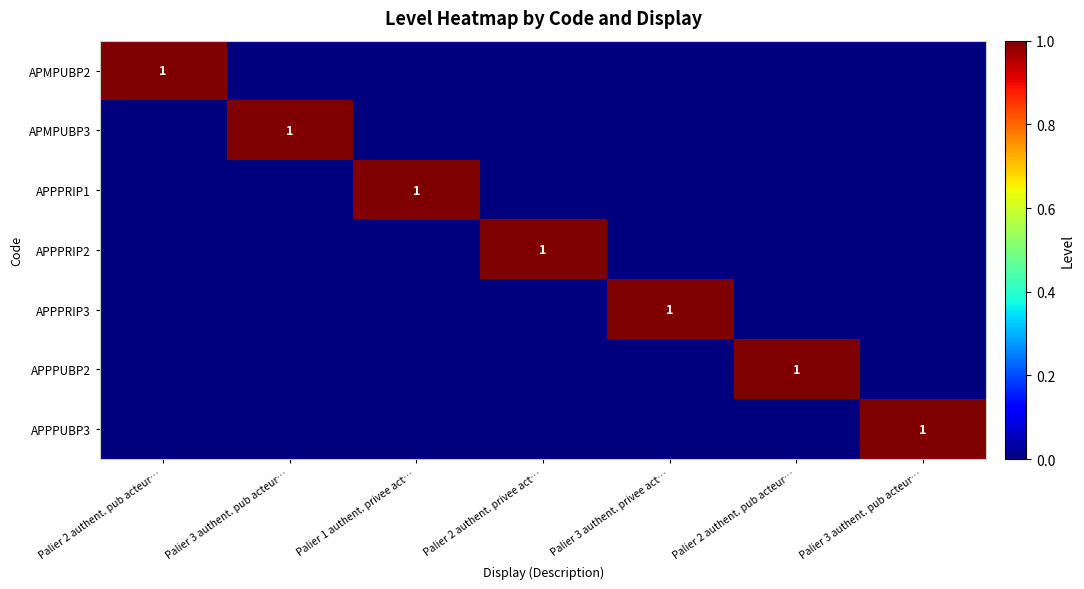

Rank the series by their maximum value, from highest to lowest.

APMPUBP2, APMPUBP3, APPPRIP1, APPPRIP2, APPPRIP3, APPPUBP2, APPPUBP3